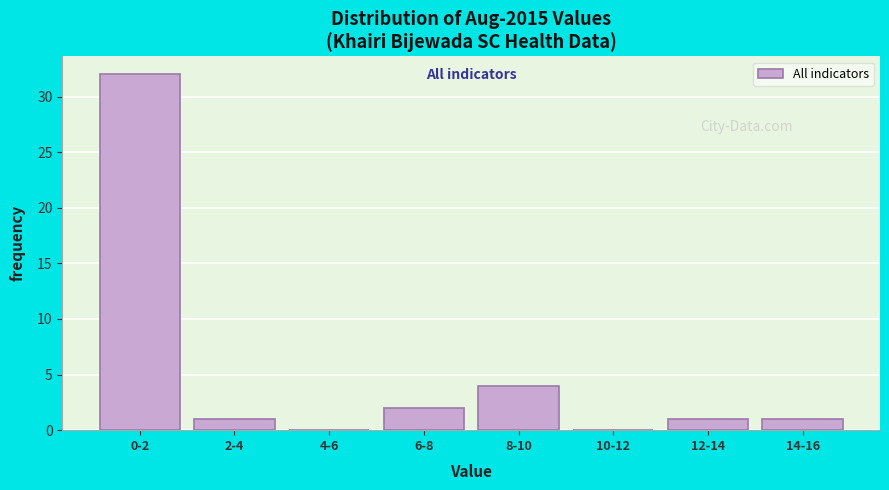

Reading left to right, extract all data points from this chart.

0-2=32	2-4=1	4-6=0	6-8=2	8-10=4	10-12=0	12-14=1	14-16=1